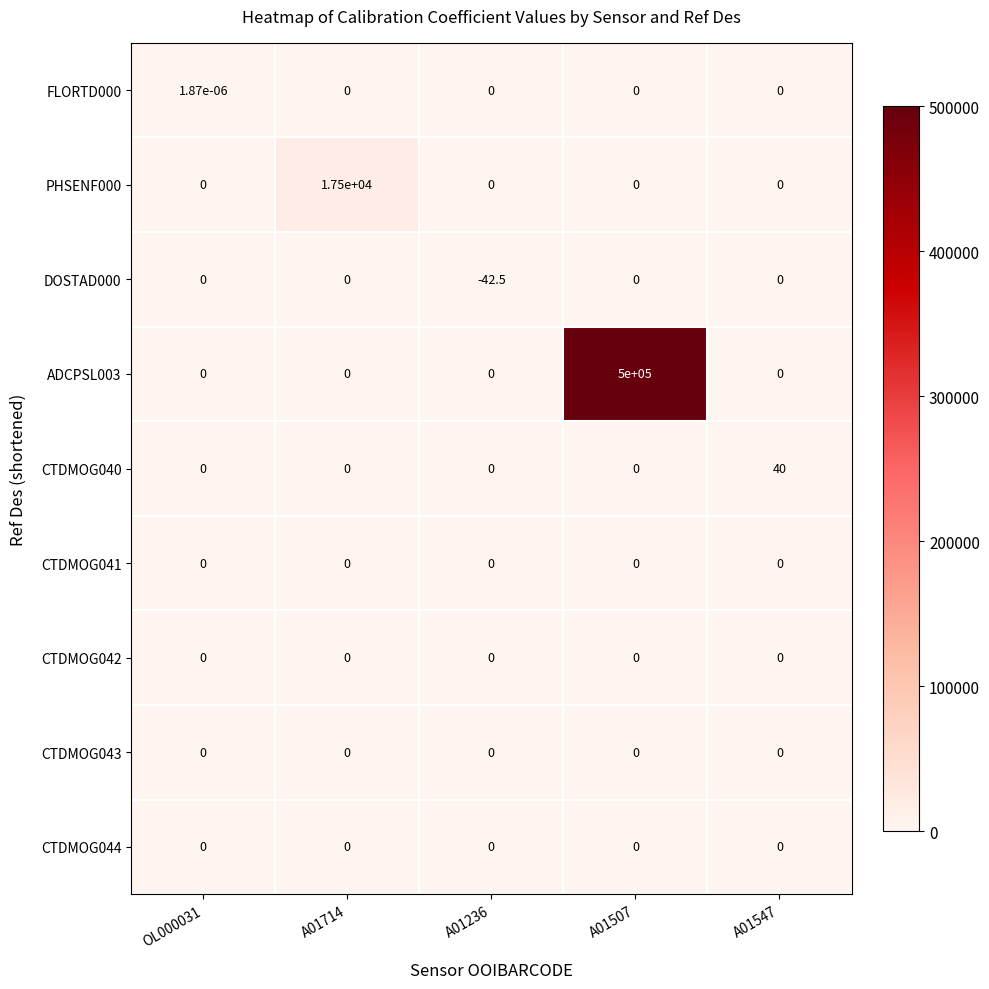

The CTDMOG041 series shows 0.0 at A01236. True or false?

True